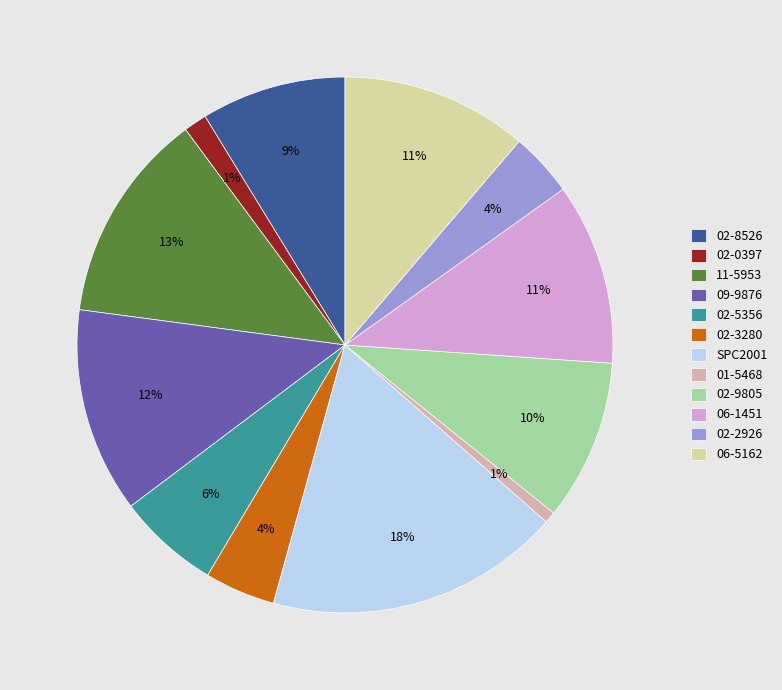

What is the largest slice in the pie chart?

SPC2001